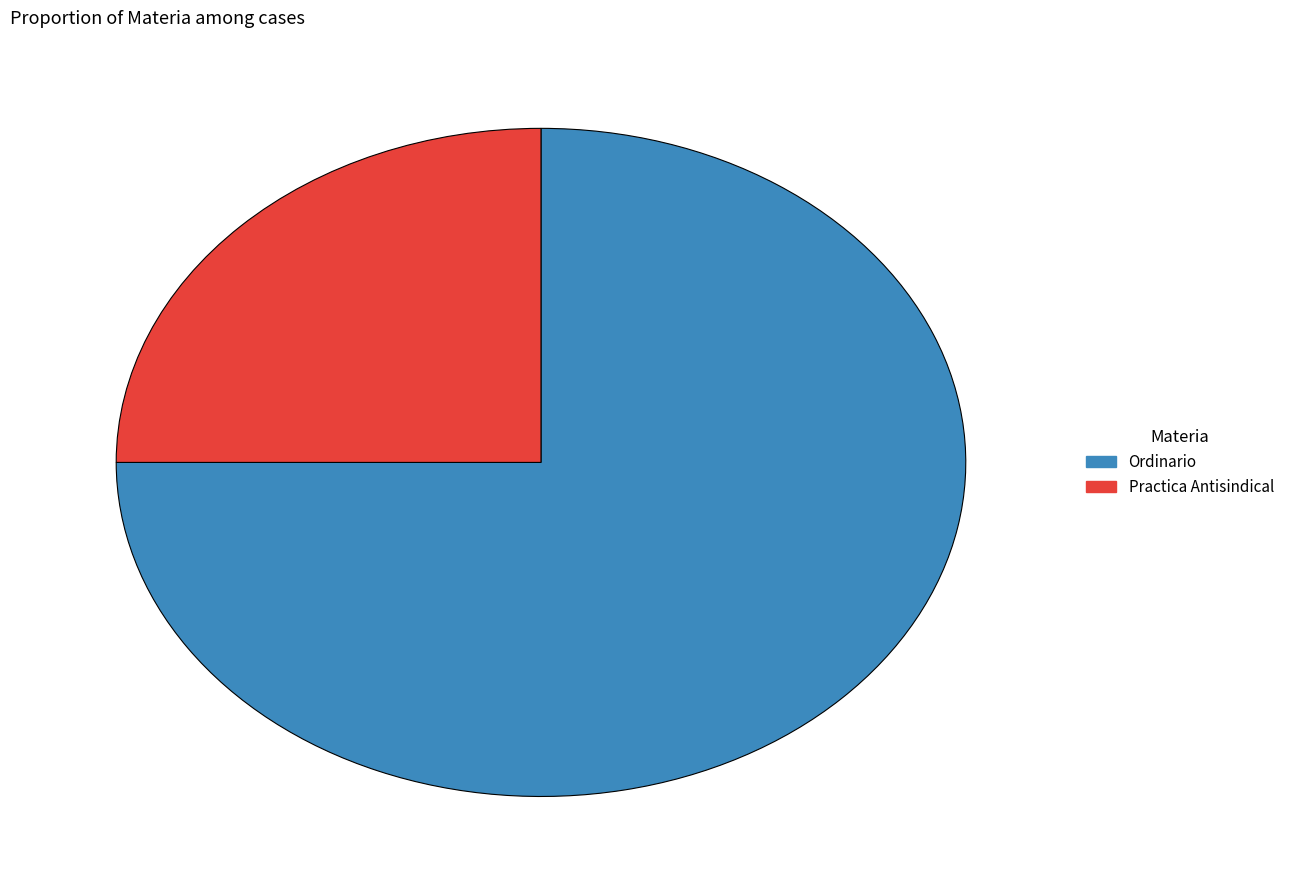

True or false: Ordinario accounts for 75% of the total.

True